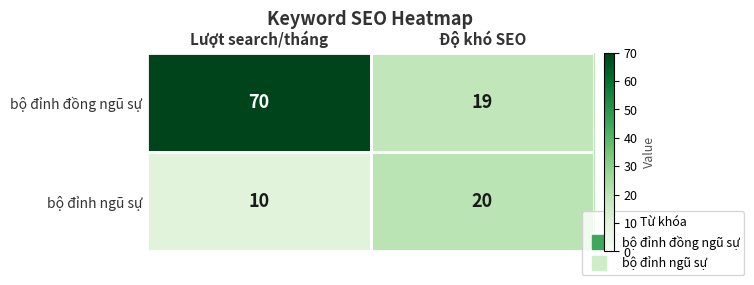

How many series are shown in this chart?

2